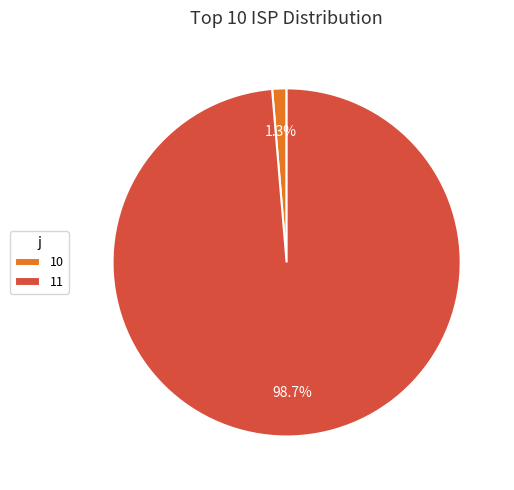

Is it true that 11 is 87% of the pie?

False